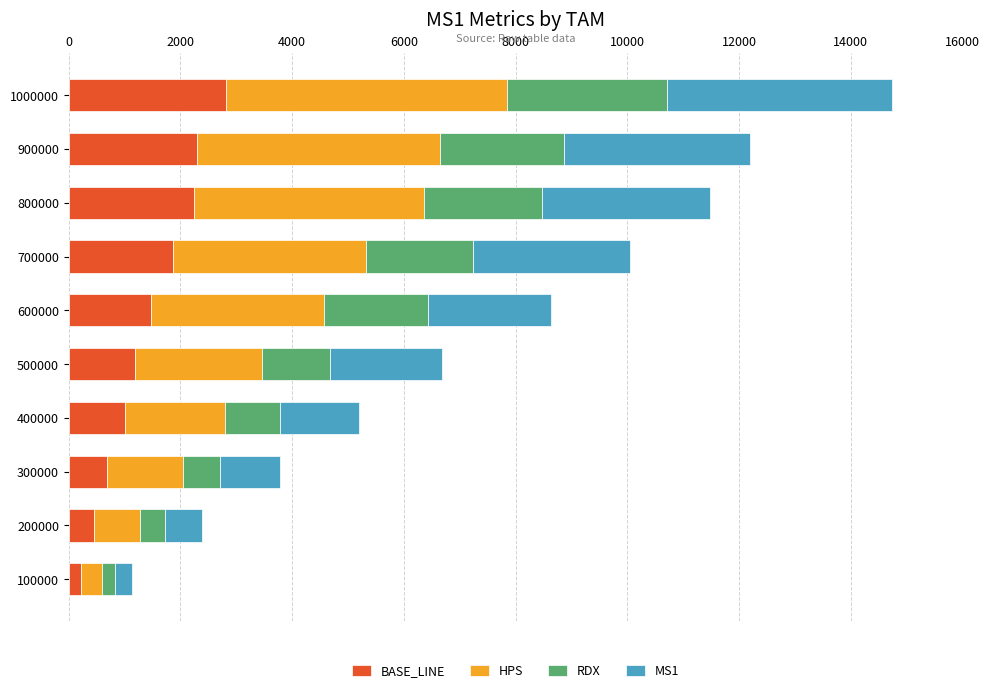

What is the total value across all series at 800000?

11485